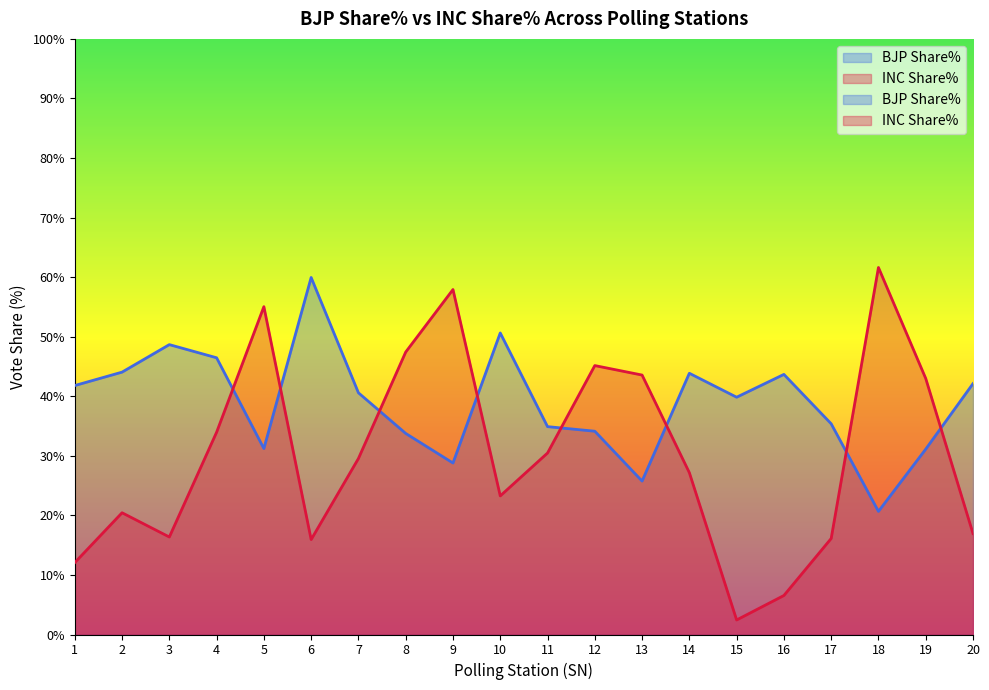

Which series has the largest total across all categories?

BJP Share%